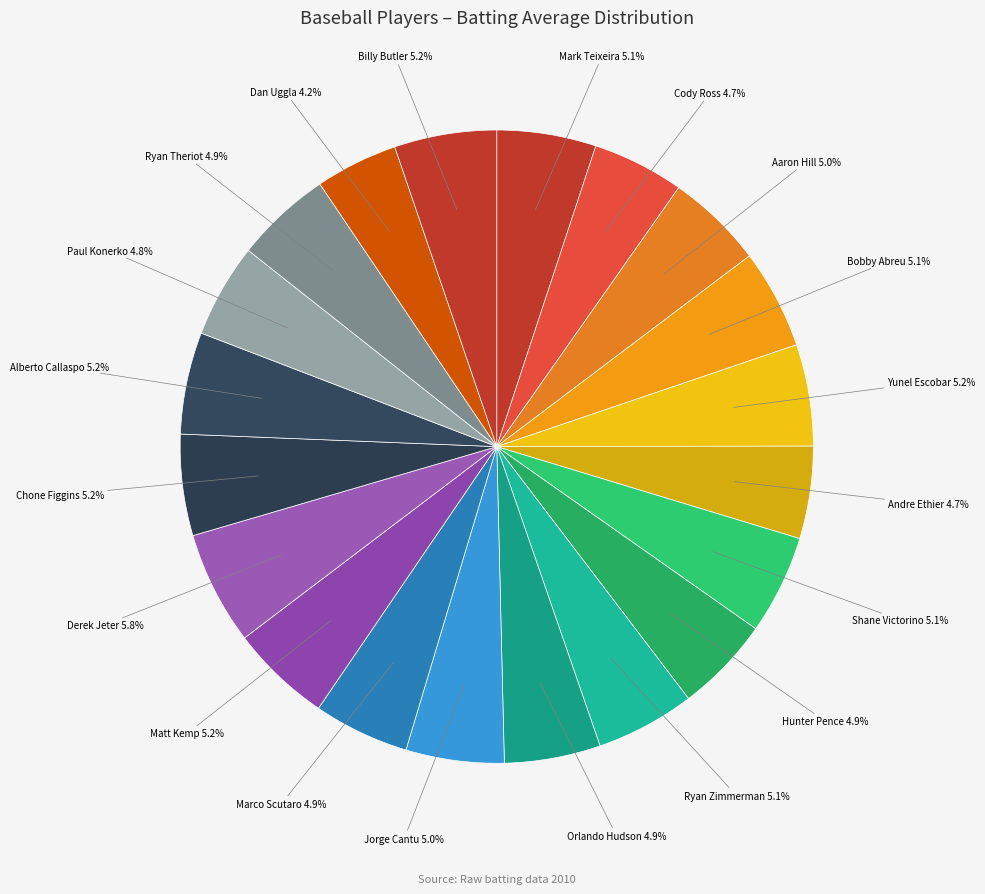

Is Alberto Callaspo the majority of the pie?

No